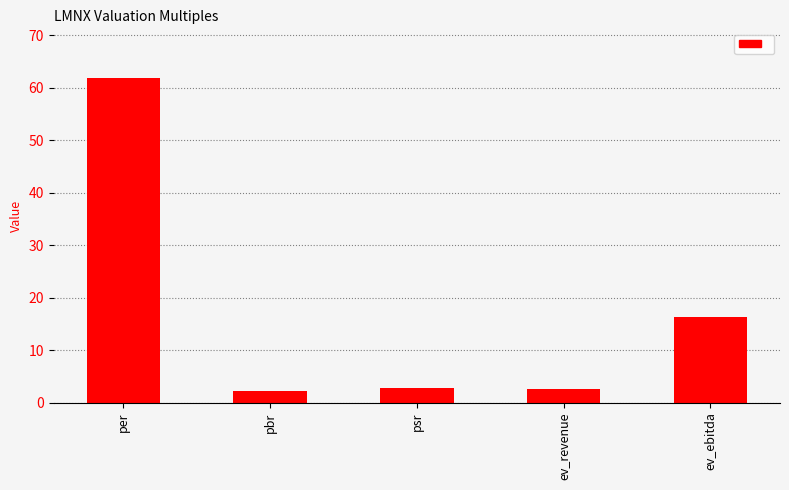

The value at per is 94.2. True or false?

False